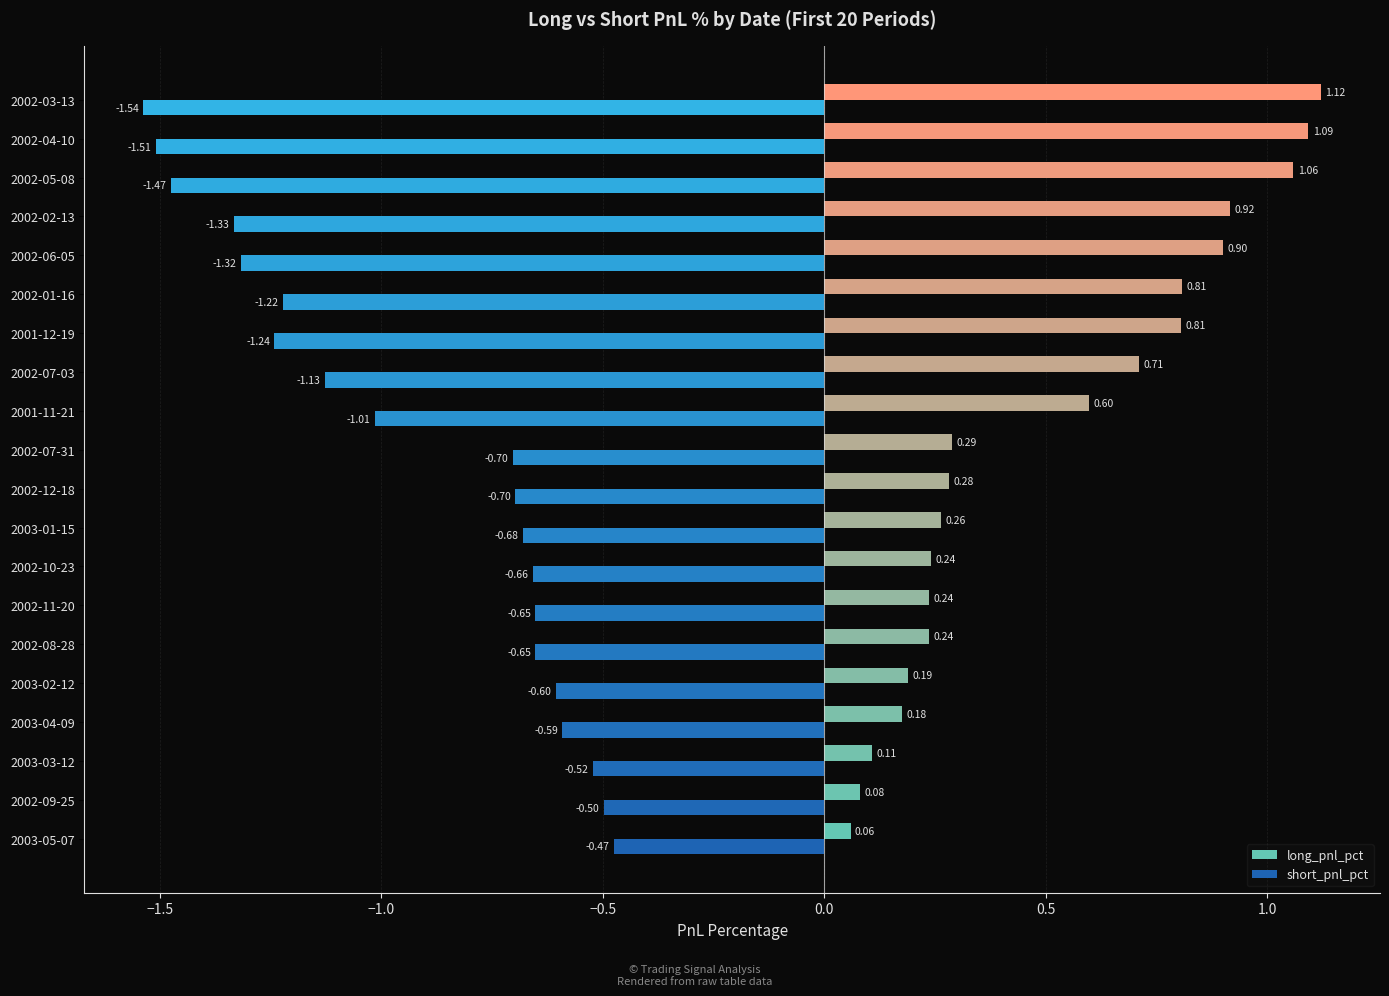

What is the difference between the second highest and second lowest values in the long_pnl_pct series?

1.0